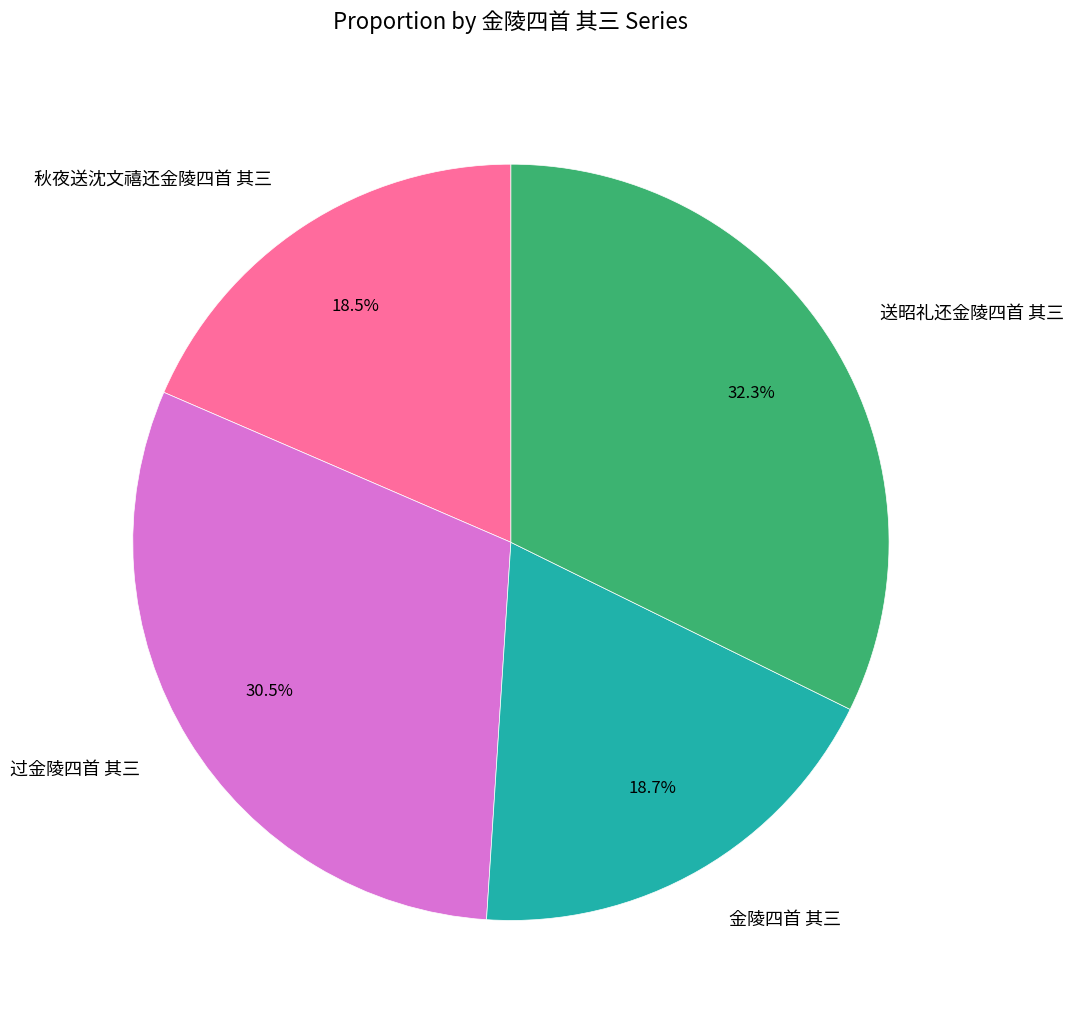

To the nearest percent, what is the combined percentage of 过金陵四首 其三 and 送昭礼还金陵四首 其三?

63%